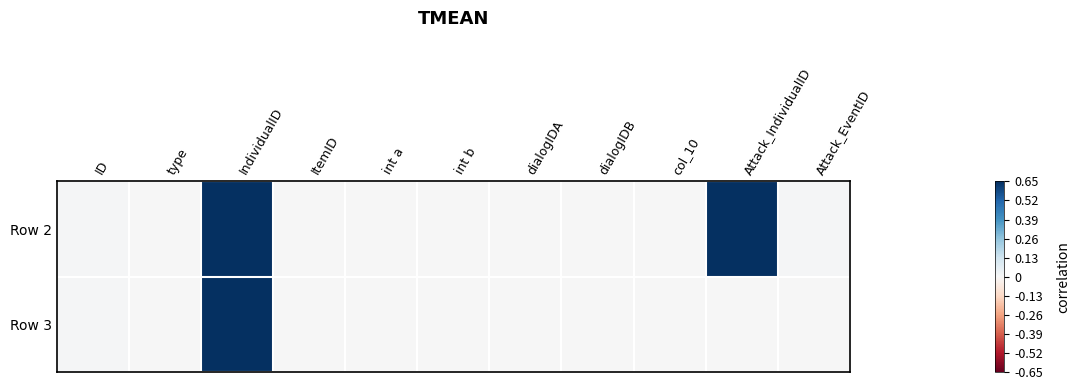

Reading left to right, list all the values displayed in this chart.

Row 2: ID=0.0	type=0.0	IndividualID=0.6	ItemID=0.0	int a=0.0	int b=0.0	dialogIDA=0.0	dialogIDB=0.0	col_10=0.0	Attack_IndividualID=0.6	Attack_EventID=0.0
Row 3: ID=0.0	type=0.0	IndividualID=0.7	ItemID=0.0	int a=0.0	int b=0.0	dialogIDA=0.0	dialogIDB=0.0	col_10=0.0	Attack_IndividualID=0.0	Attack_EventID=0.0